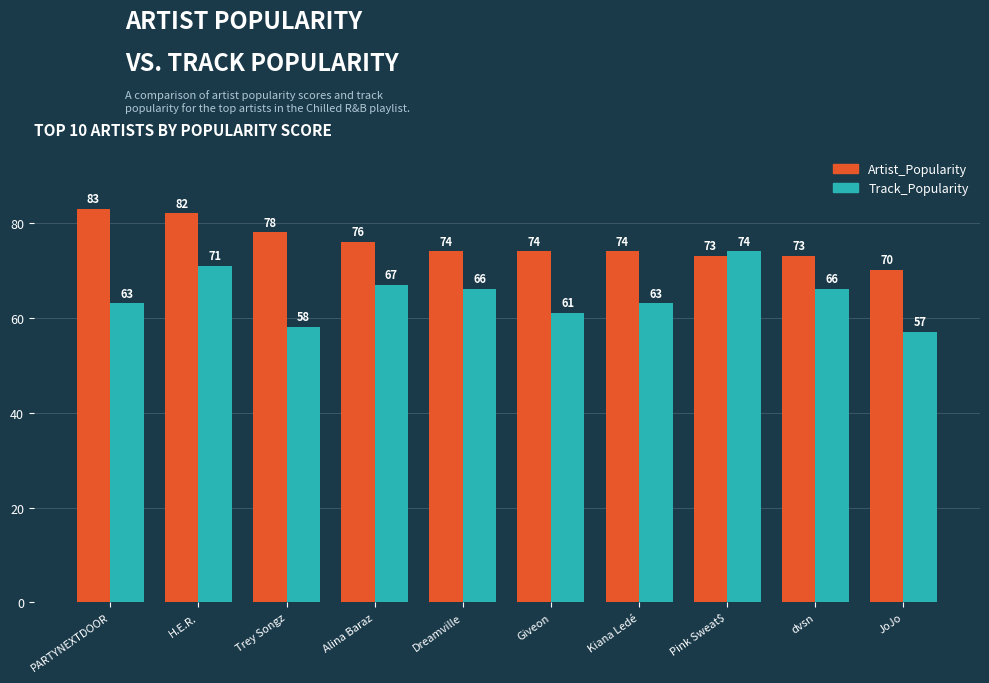

Which series has the largest range (max minus min)?

Track_Popularity